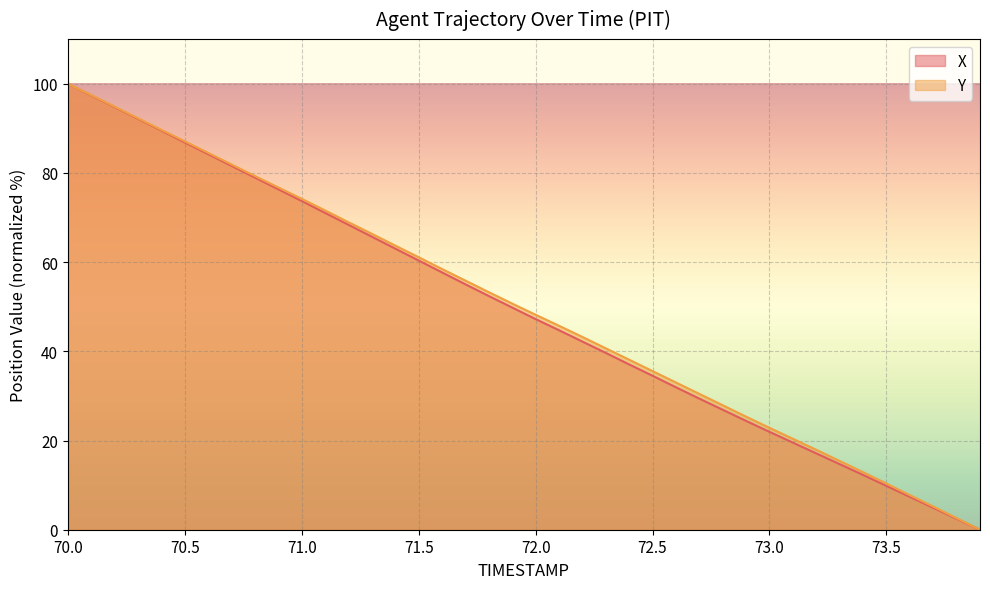

True or false: Y and X intersect in this chart.

False